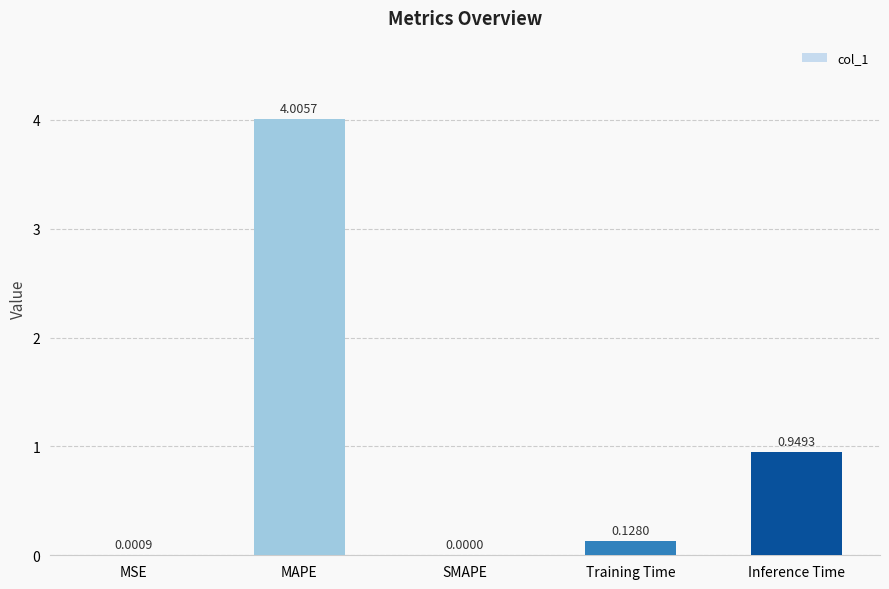

How many data points are above 0?

4